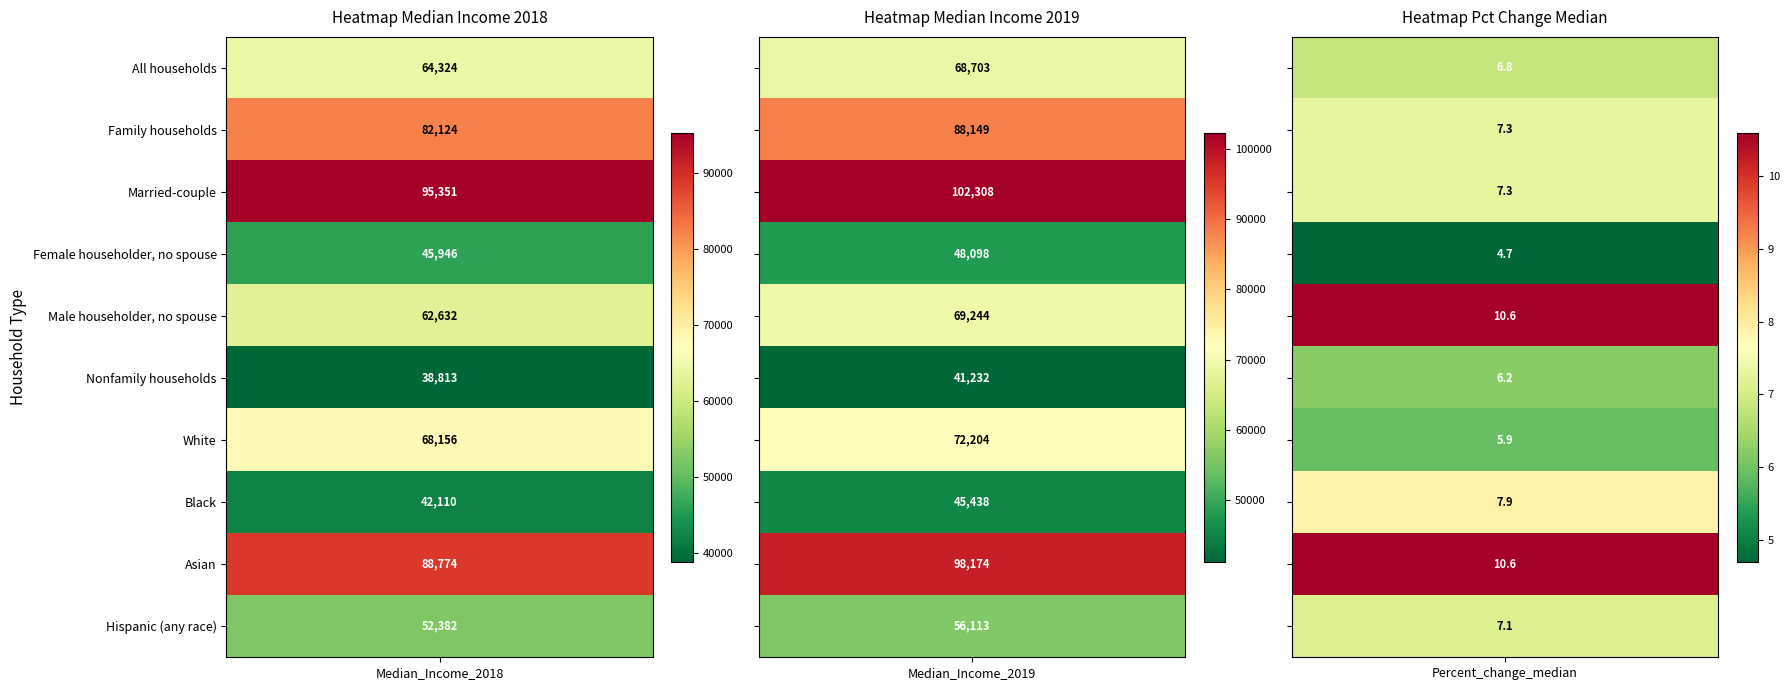

Rank the series at 0 from lowest to highest value.

Nonfamily households, Black, Female householder, no spouse, Hispanic (any race), Male householder, no spouse, All households, White, Family households, Asian, Married-couple